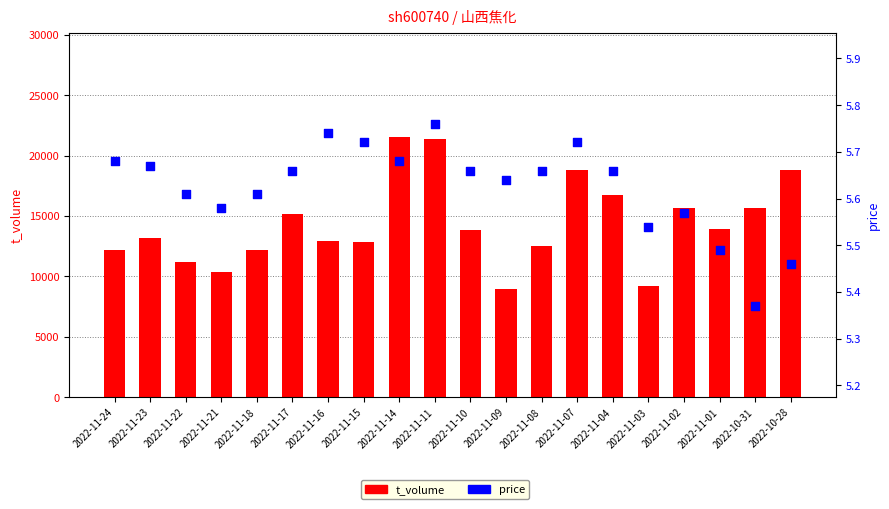

Which series contains the lowest Y value?

price